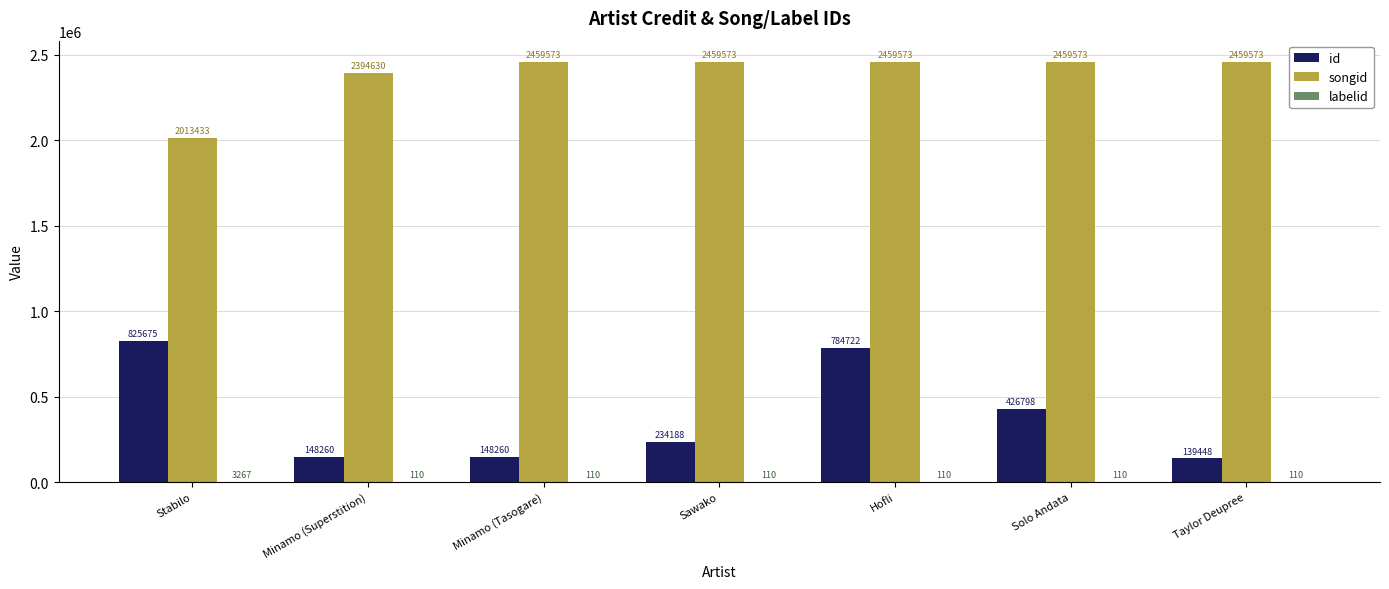

True or false: id has a value of 177966 at Hofli.

False